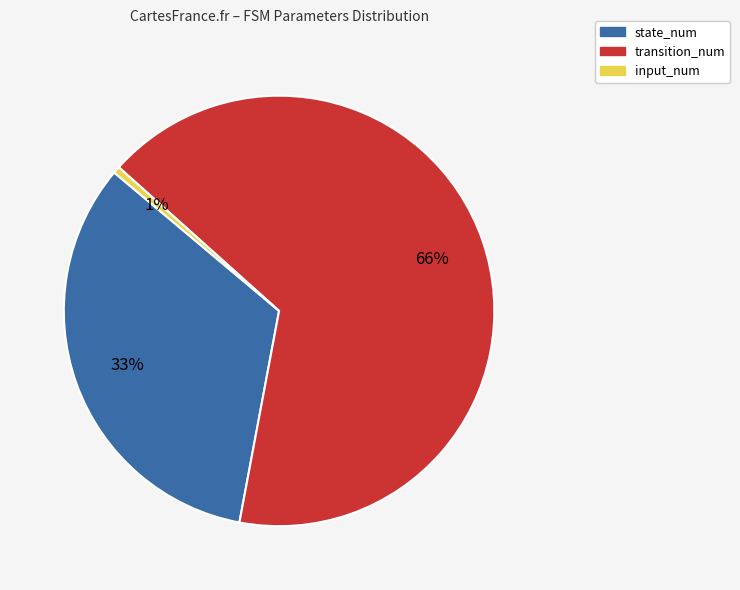

Approximately how many times larger is the value at state_num compared to transition_num?

0.5